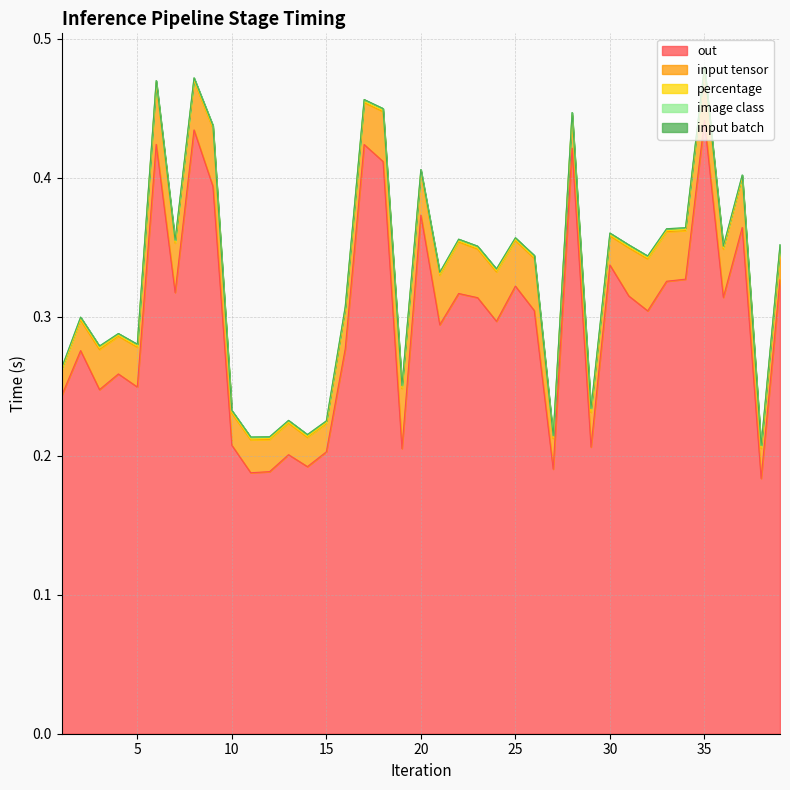

What is the maximum value shown in the chart?

0.4